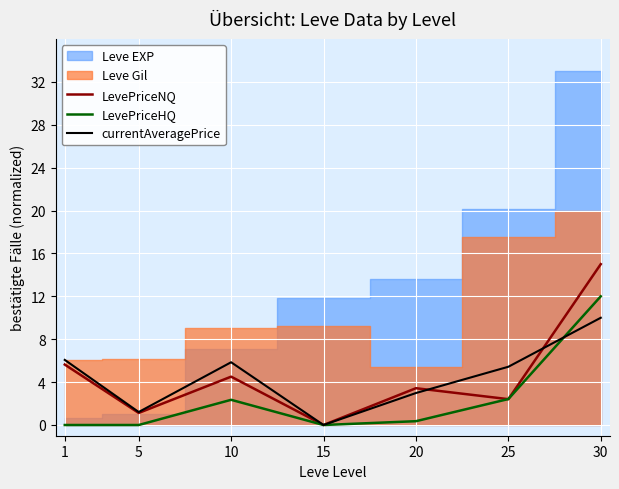

The LevePriceHQ series shows 0.0 at 15. True or false?

True